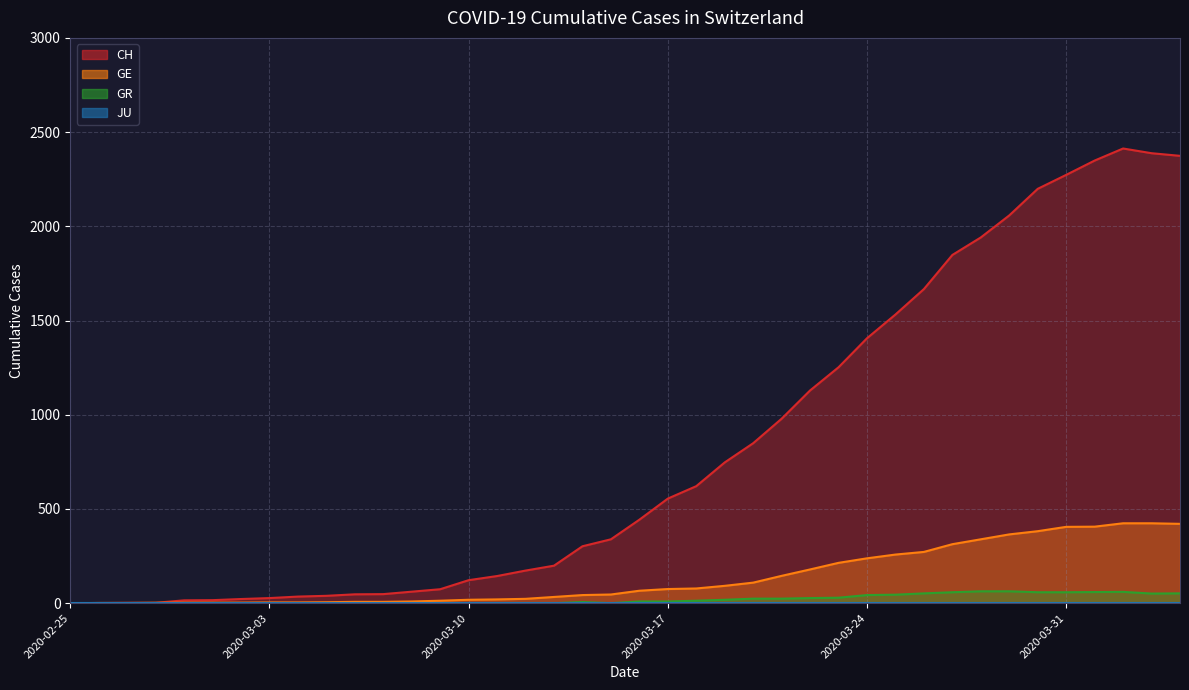

Between 2020-03-28 and 2020-04-04, which series saw the biggest shift?

CH